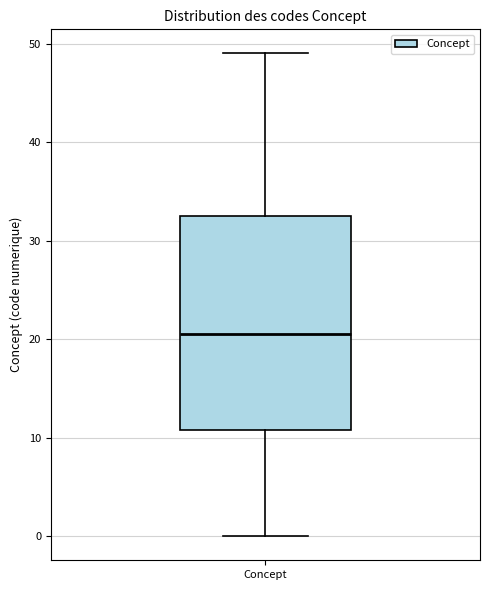

Where does the lower whisker of the box for Concept end on the y-axis? The values are not printed on the chart, so give them approximately, as read against the axis.

0